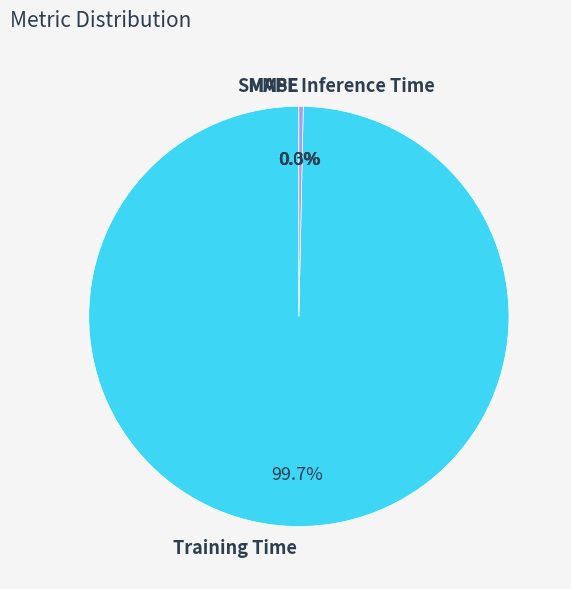

What is the majority slice?

Training Time